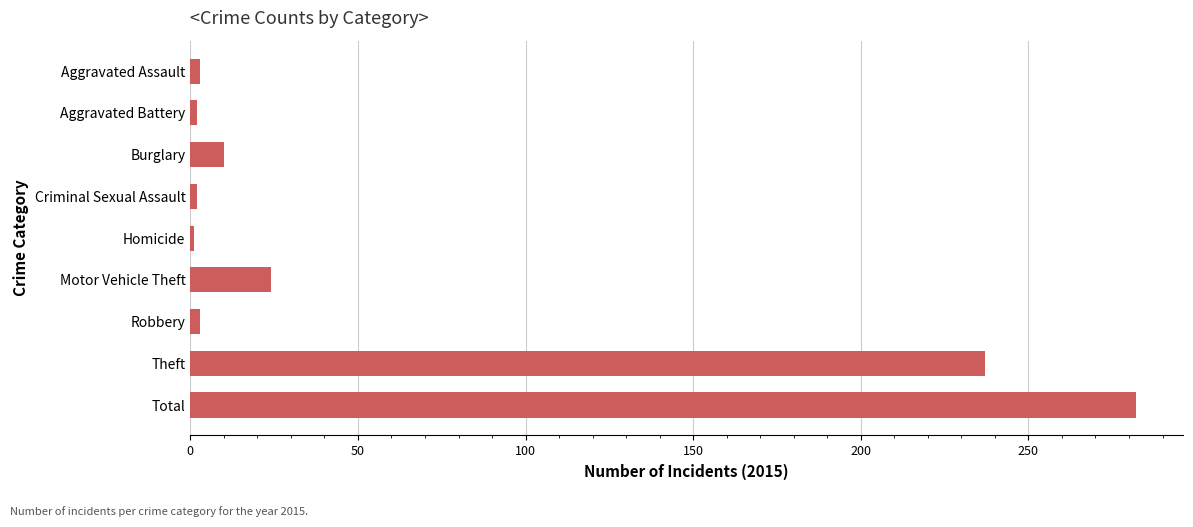

Is it true that the value at Motor Vehicle Theft is 6?

False